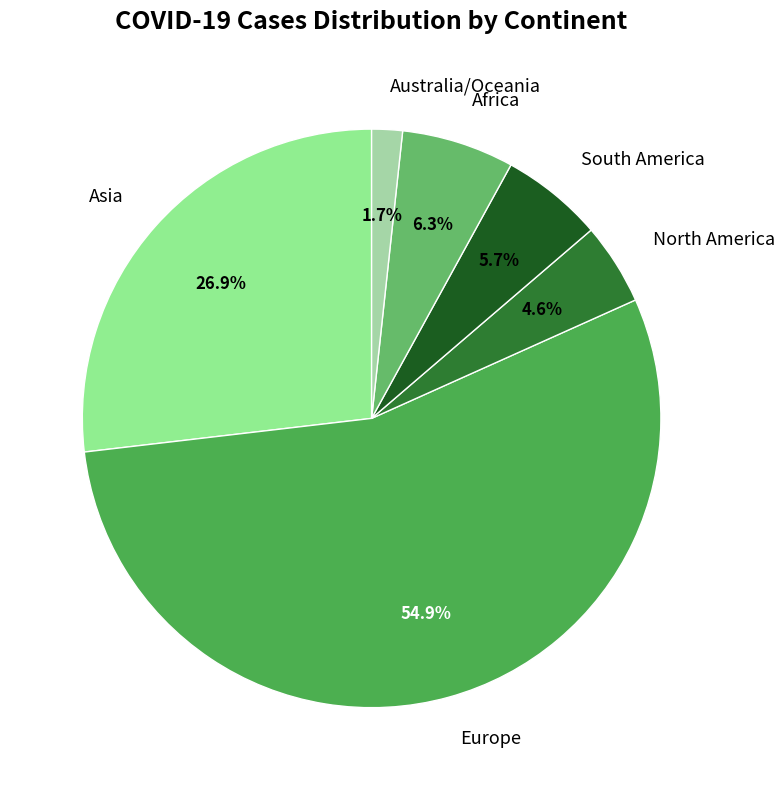

To the nearest percent, what is the average slice percentage?

17%